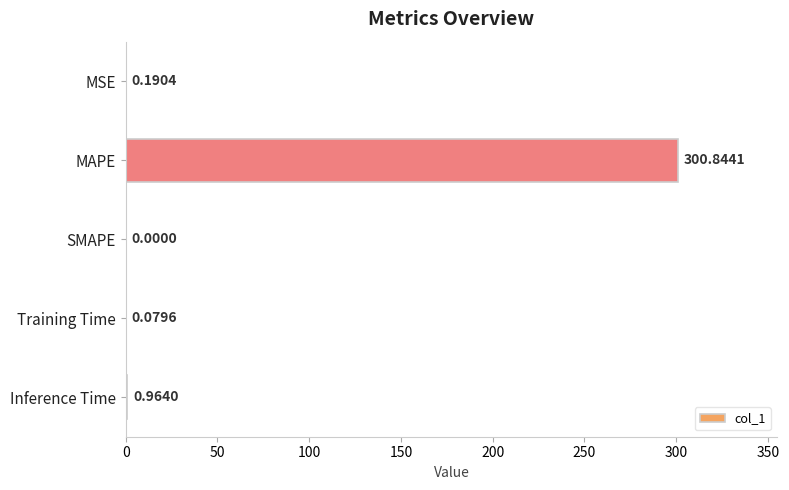

What is the sum of the values at MAPE and Training Time?

300.9